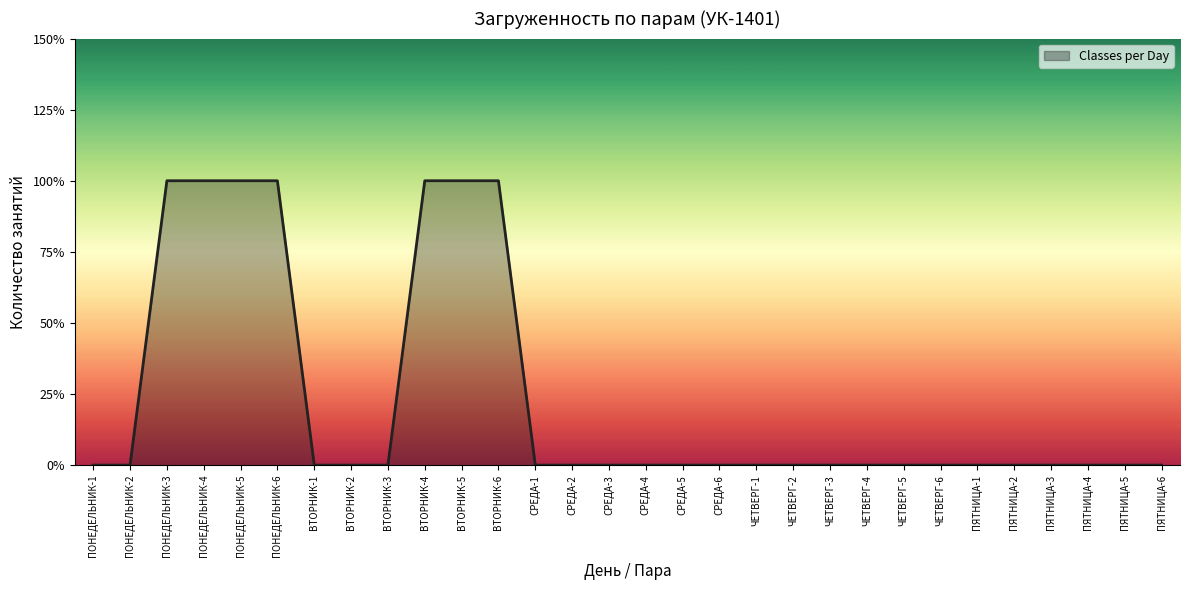

How many lines are shown in the chart?

1